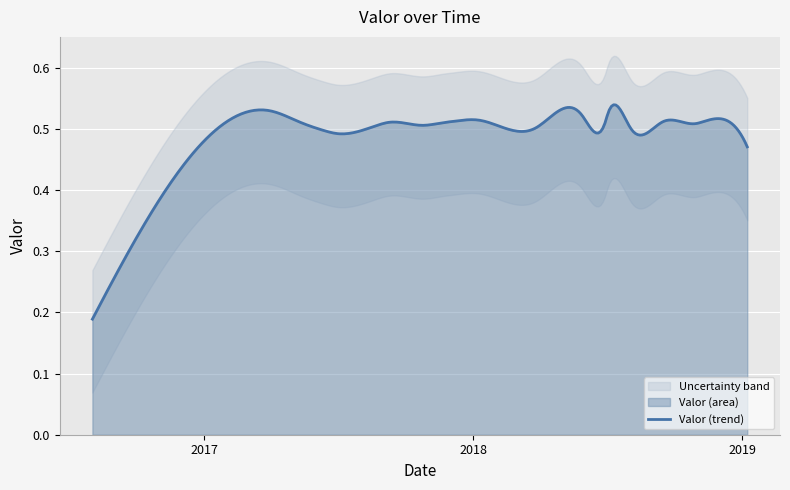

At which category does the data reach its first local valley?

2017-07-02